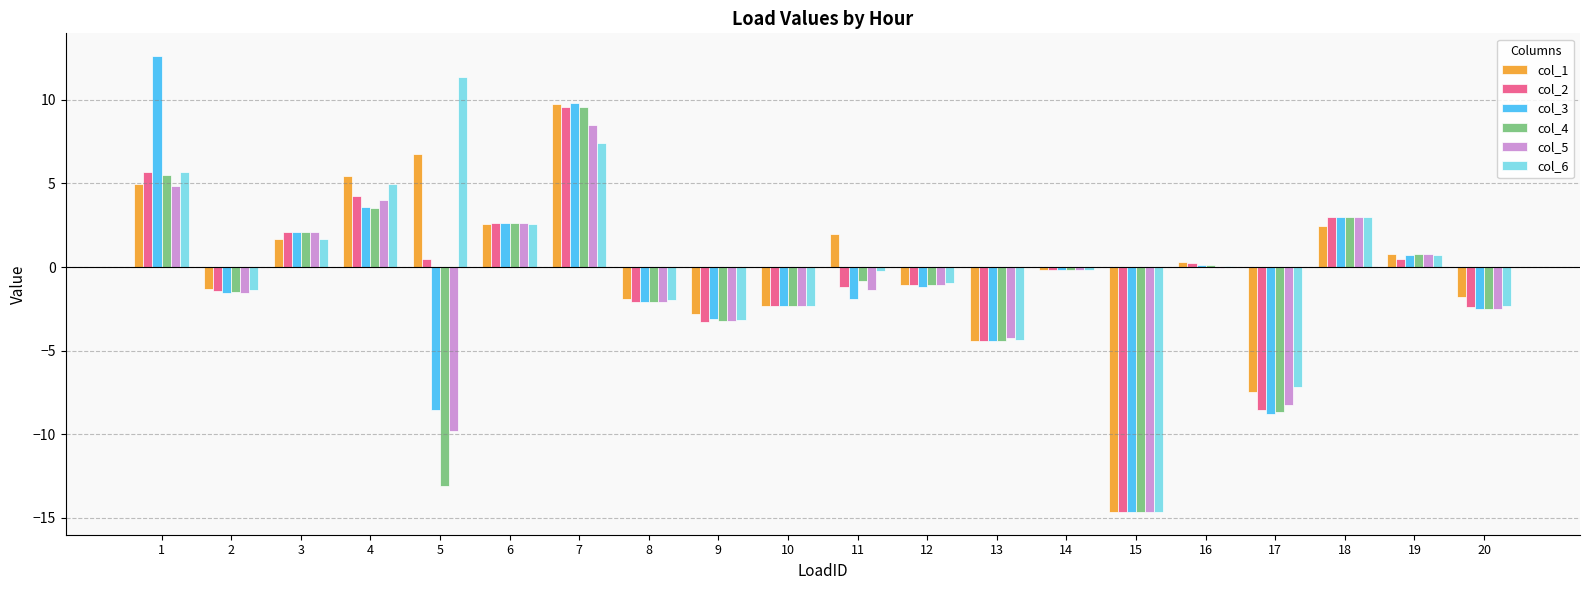

Between 3 and 12, which series saw the biggest shift?

col_3